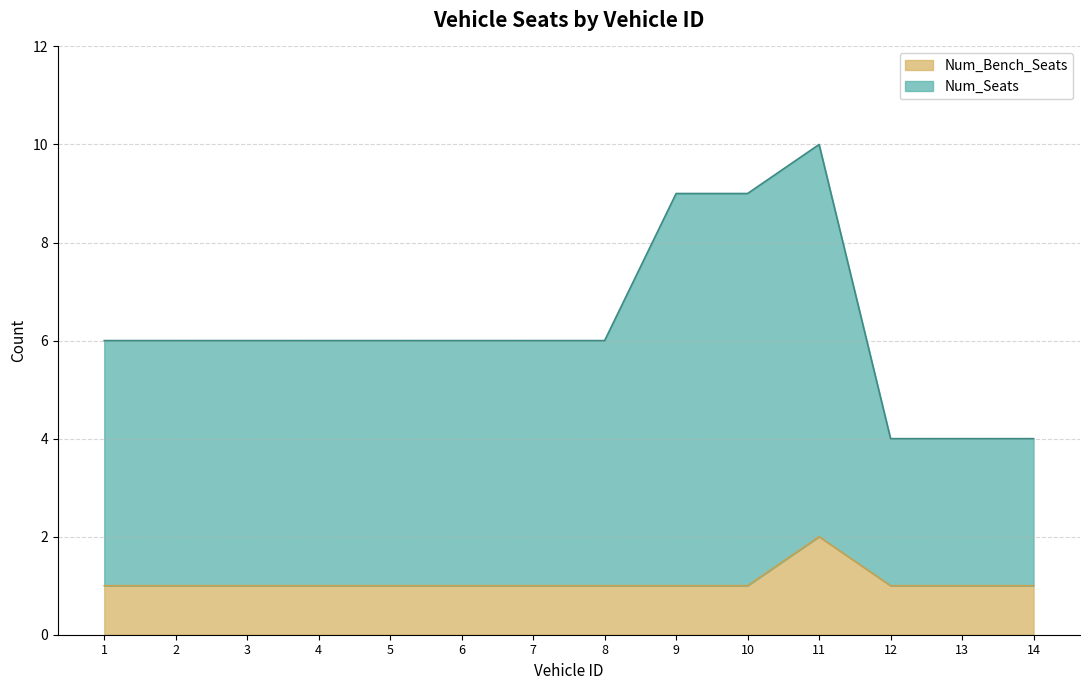

Count the Num_Seats values in the range 6 to 7.

8